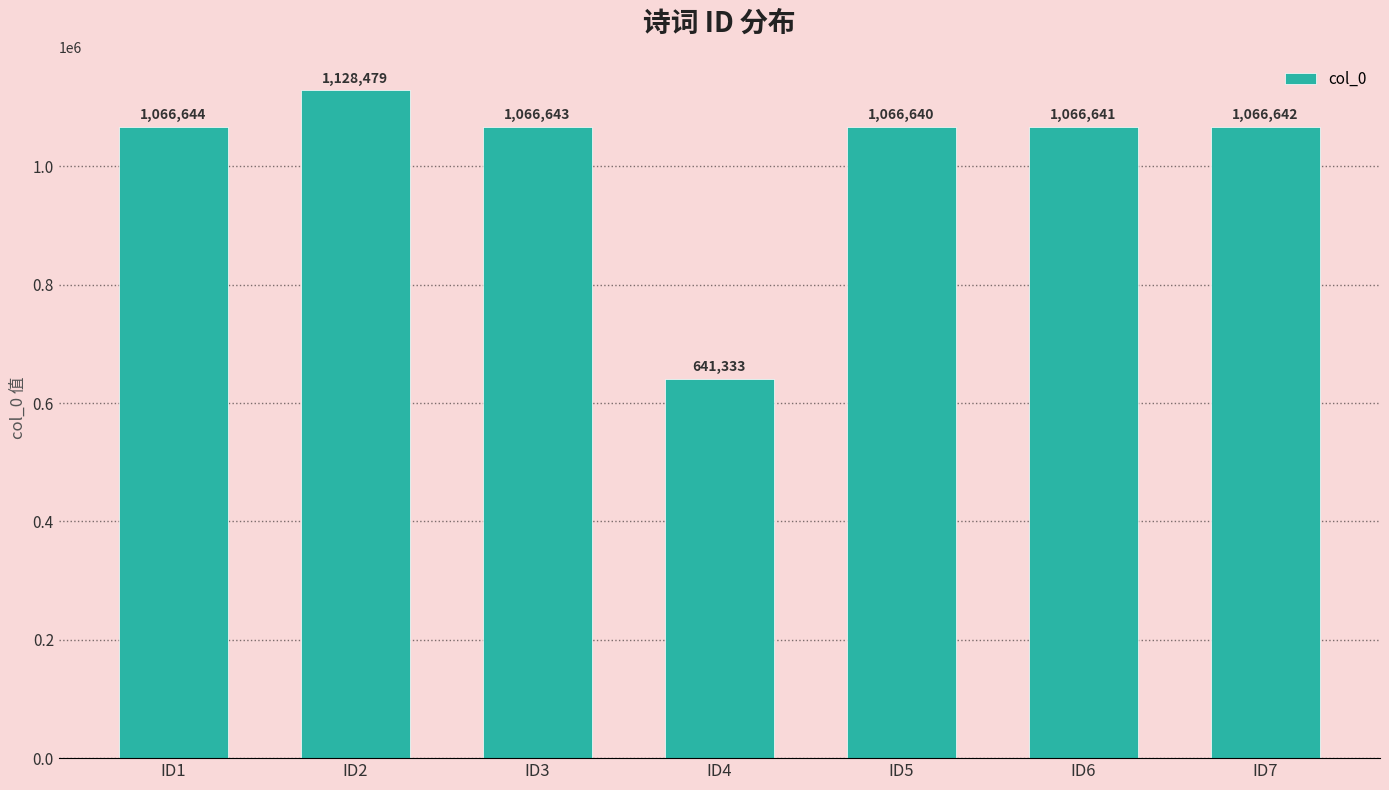

What is the maximum value shown in the chart?

1128479